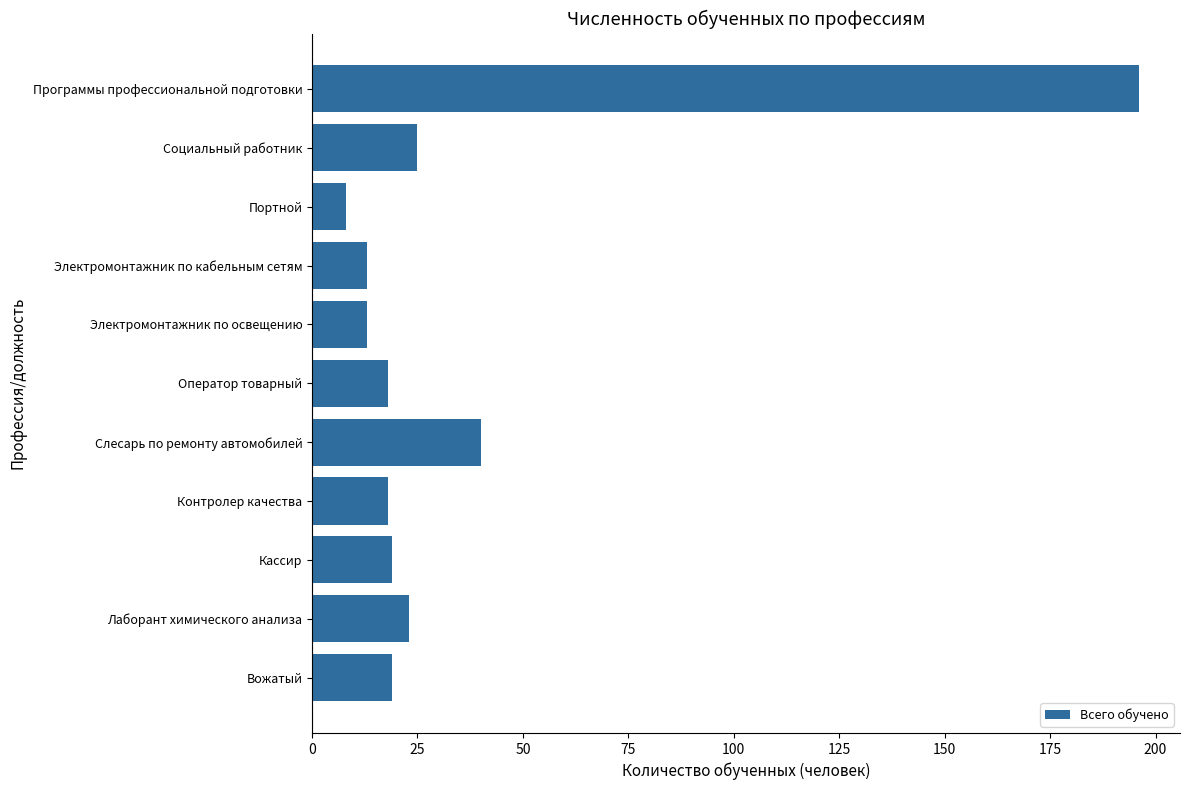

True or false: the data shows 13 at Электромонтажник по освещению.

True